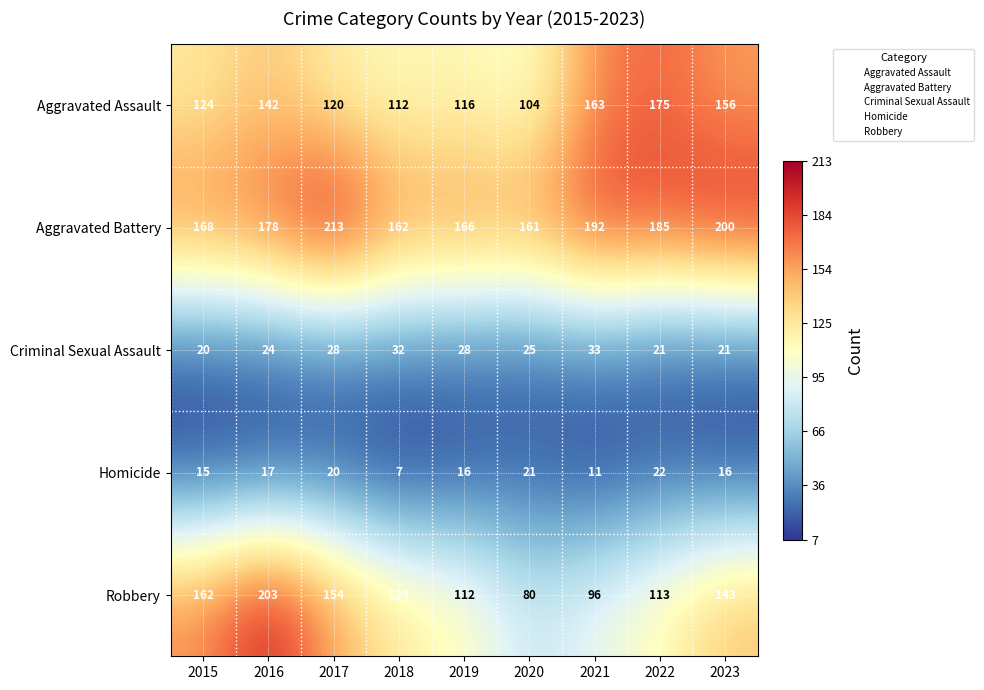

Rank the series by their maximum value, from lowest to highest.

Homicide, Criminal Sexual Assault, Aggravated Assault, Robbery, Aggravated Battery